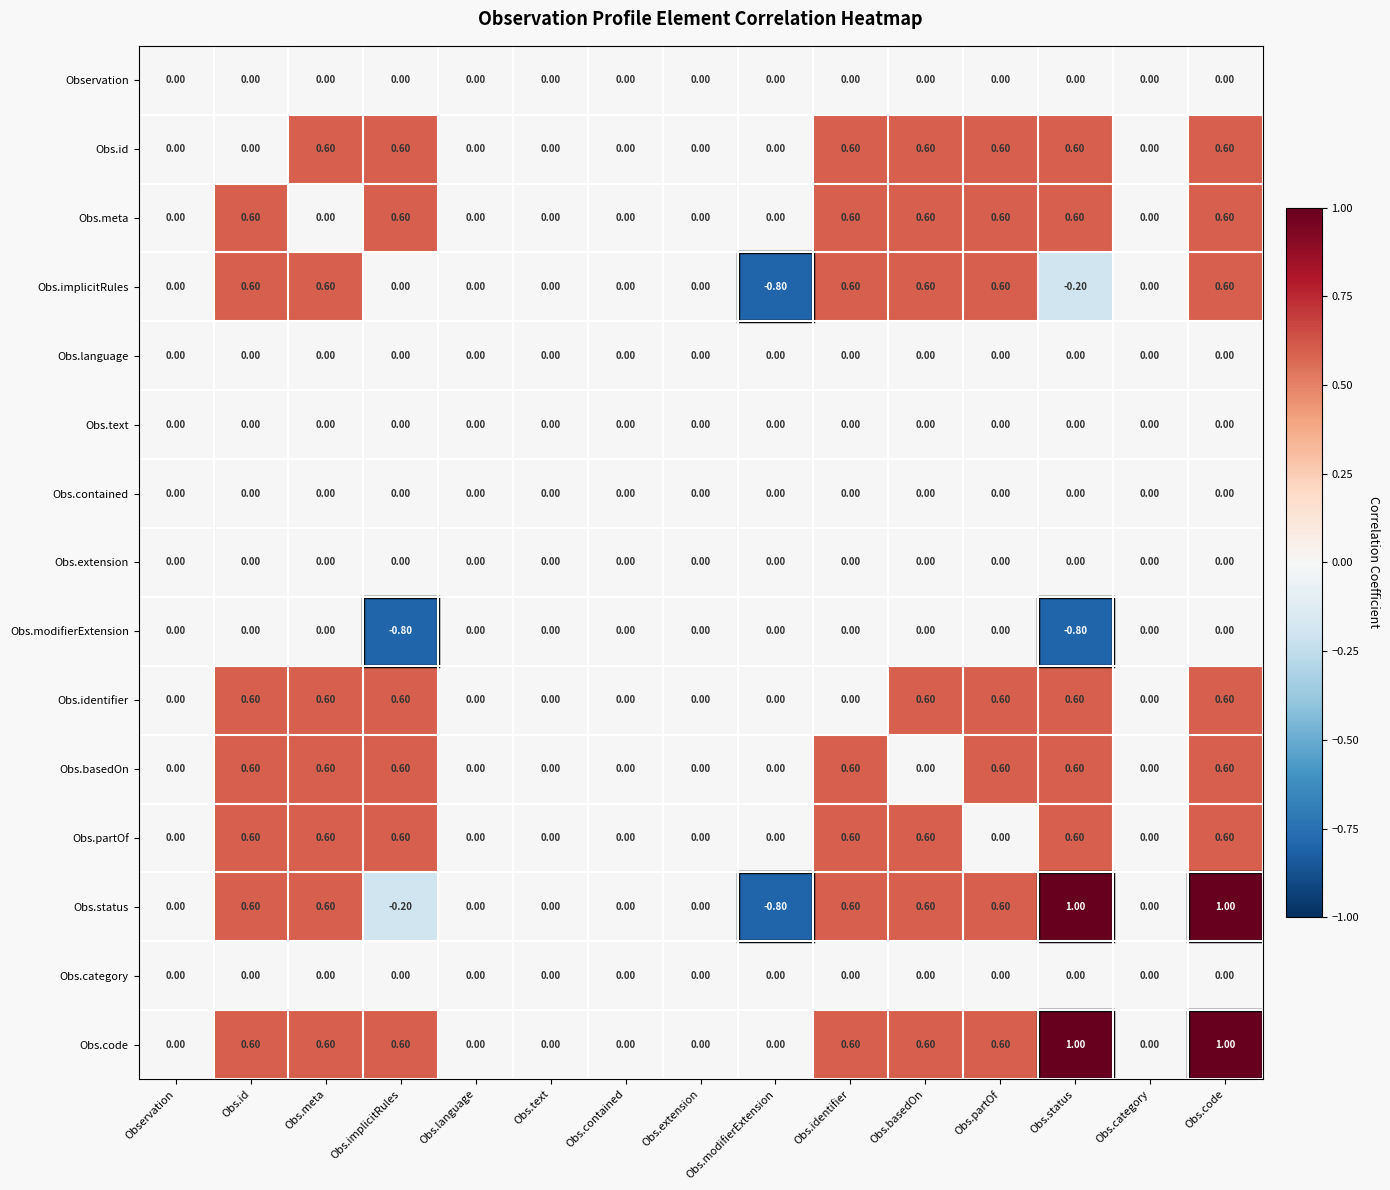

At which label does Obs.status reach its minimum?

Obs.modifierExtension